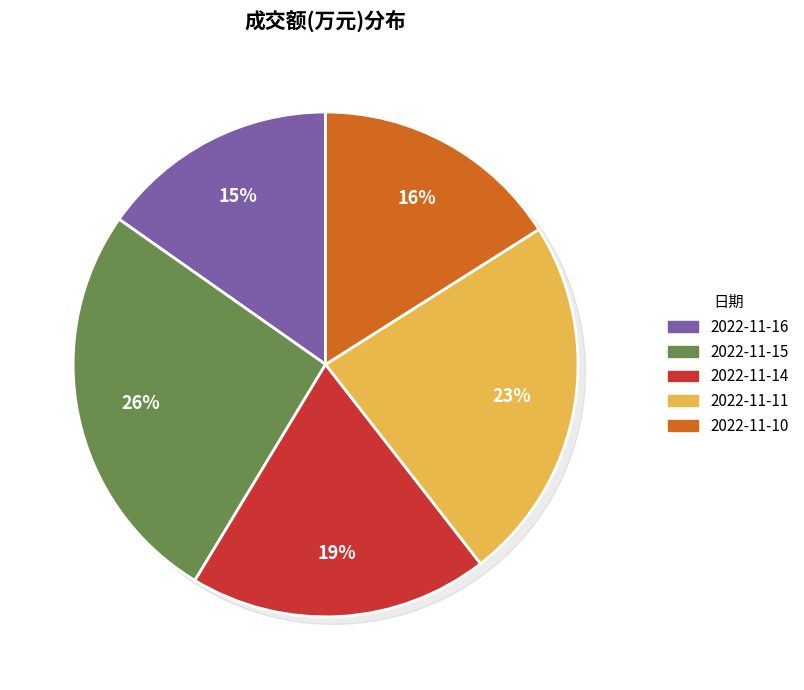

True or false: 2022-11-14 accounts for 13% of the total.

False